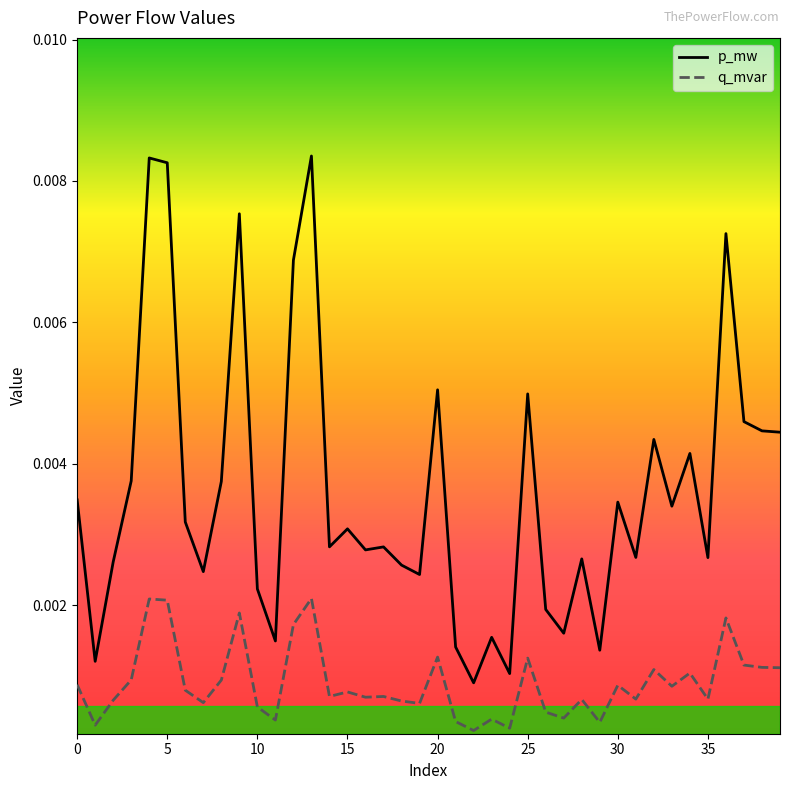

Which series has the widest spread of values?

p_mw